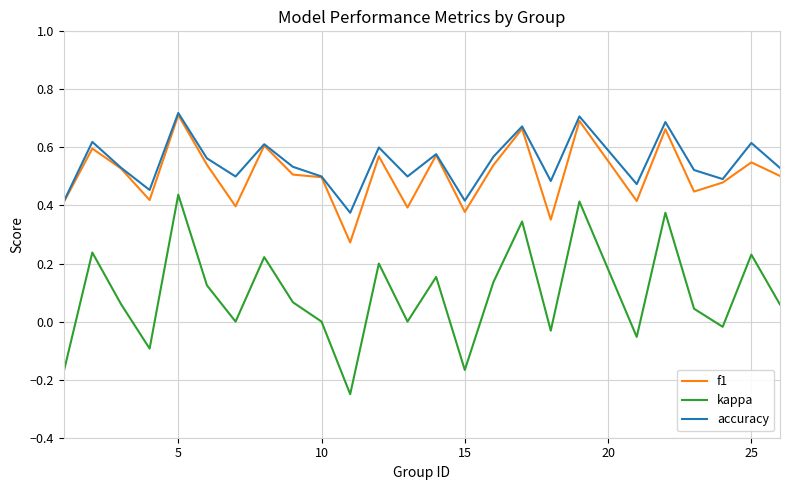

Count the number of categories in the chart.

25